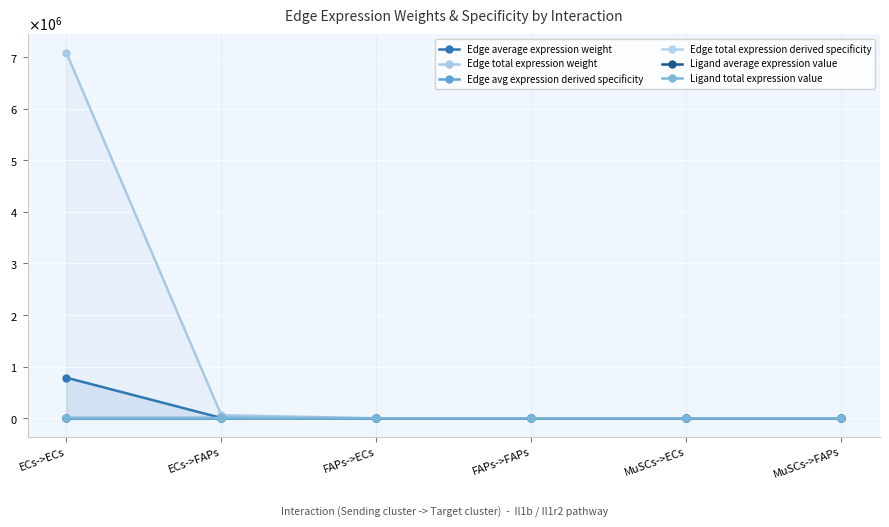

What is the average value of the Edge total expression derived specificity series?

0.2